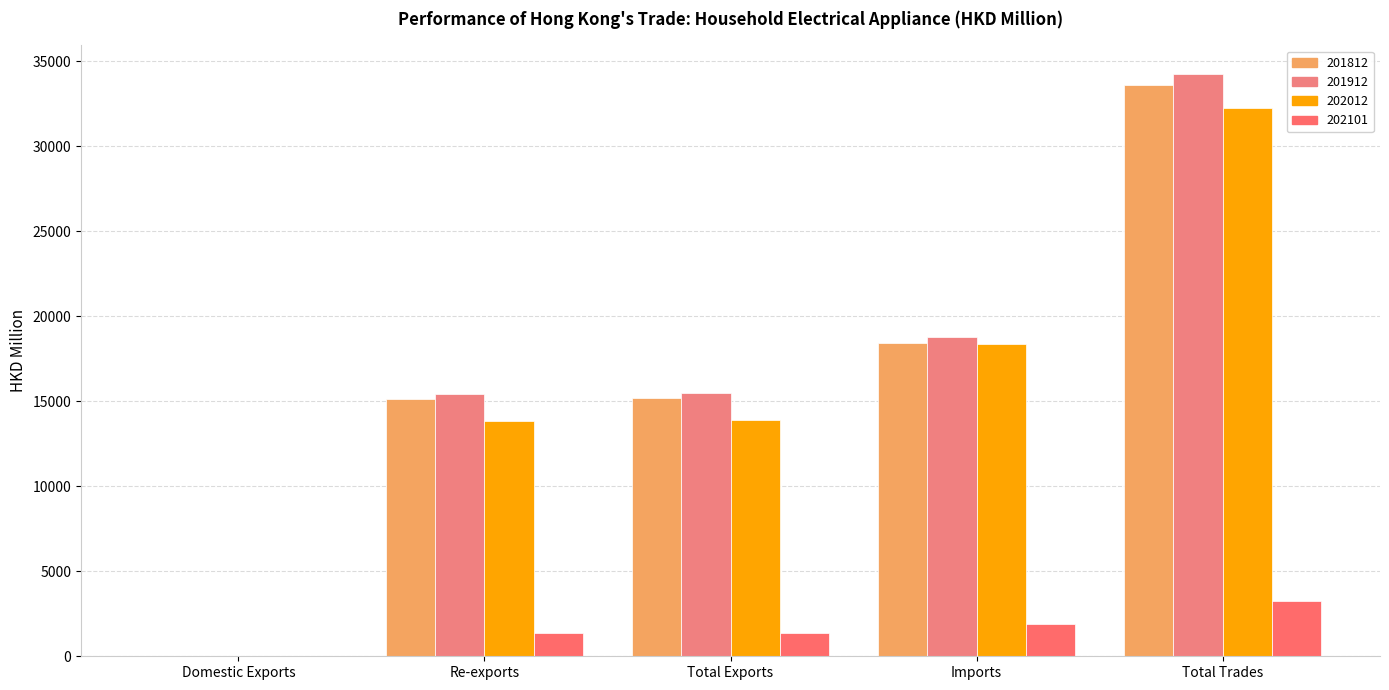

Read the 201812 value at Re-exports.

15151.1